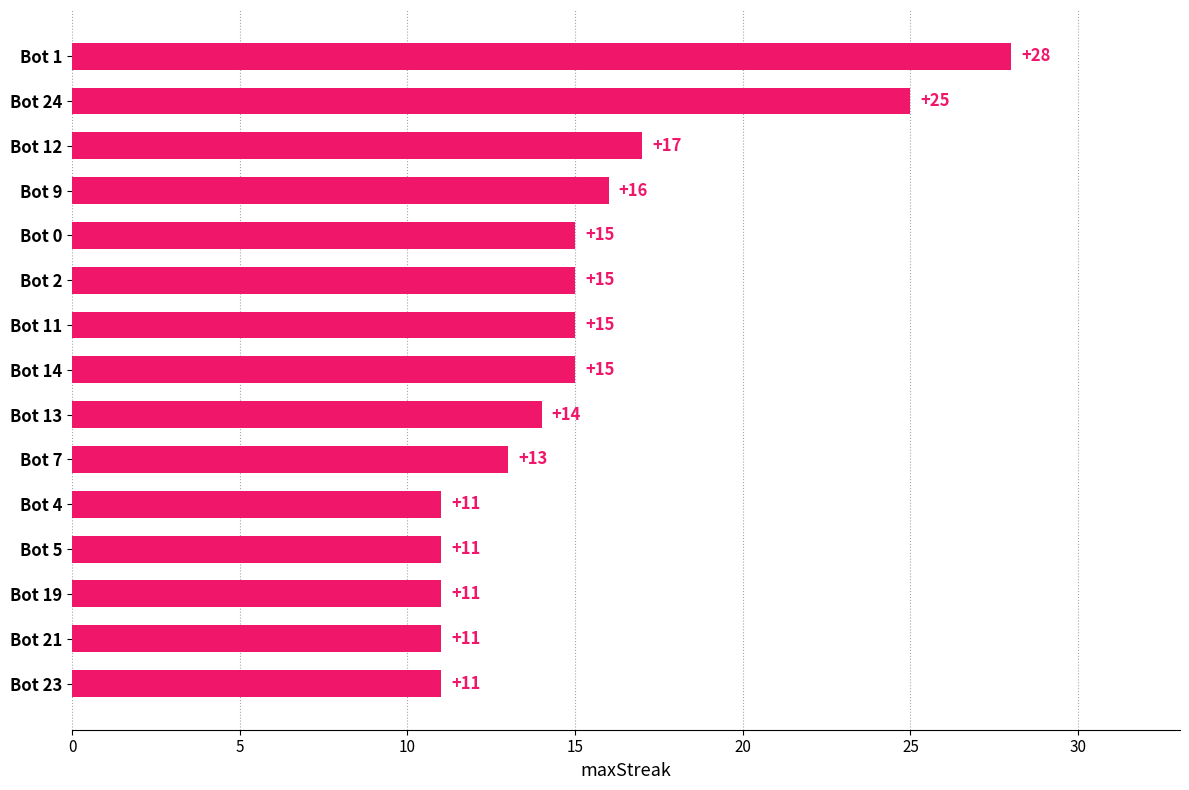

Is it true that the value at Bot 4 is 18?

False